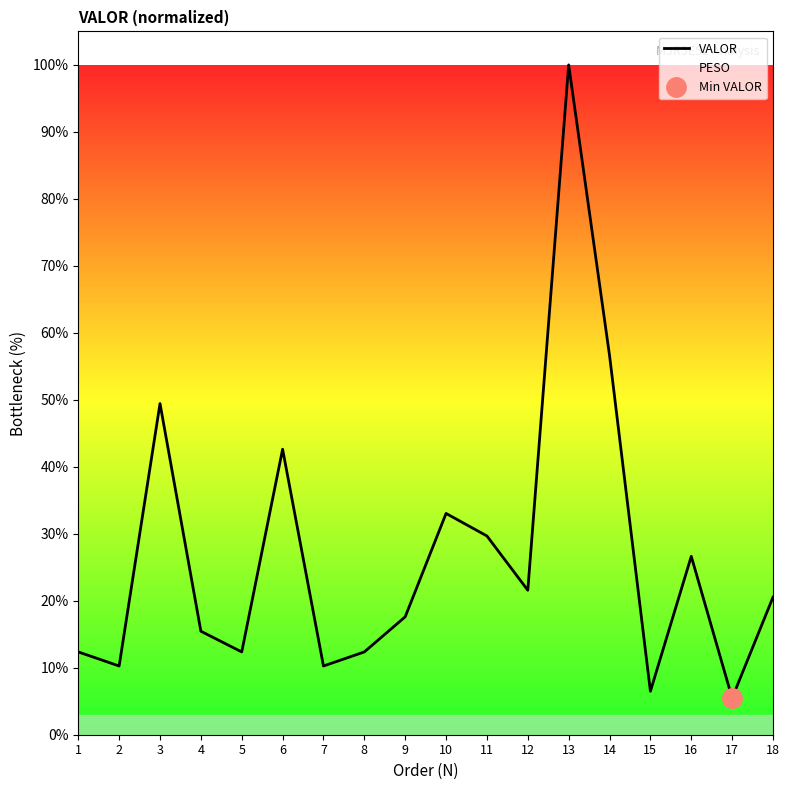

Reading left to right, transcribe all the data shown in this chart.

1=12.4	2=10.3	3=49.4	4=15.5	5=12.4	6=42.6	7=10.3	8=12.4	9=17.6	10=33.0	11=29.7	12=21.6	13=100.0	14=56.6	15=6.5	16=26.6	17=5.5	18=20.5